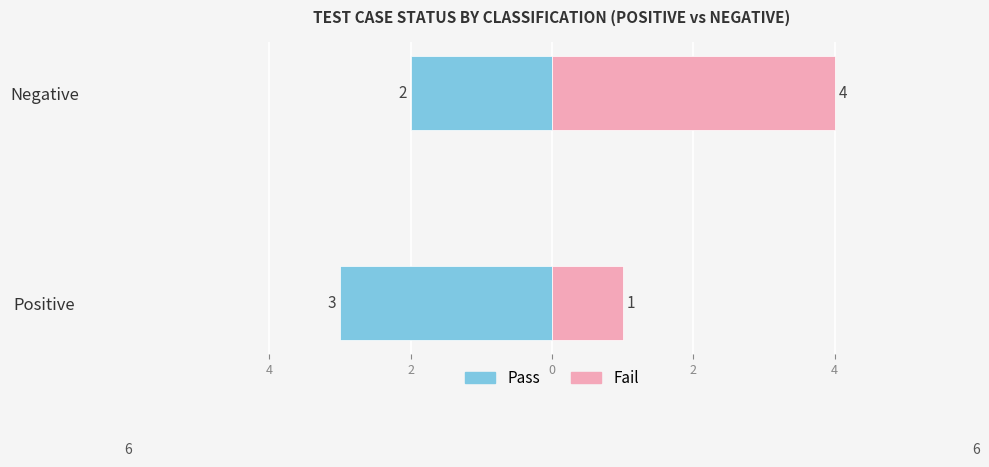

Which series changed the most between Positive and Negative?

Fail